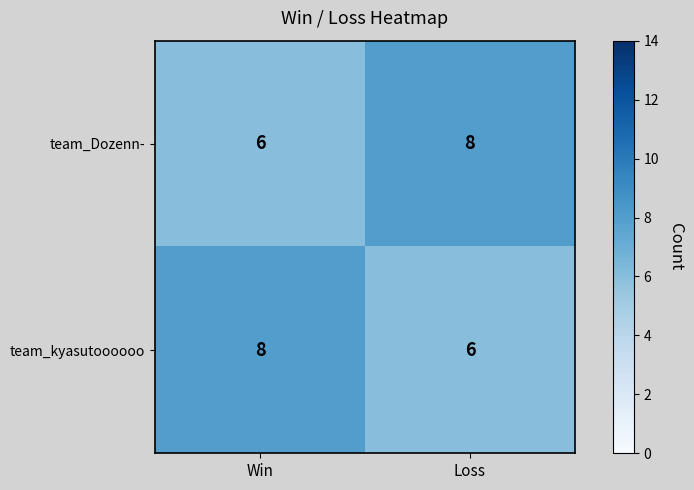

What is the average value of the team_Dozenn- series?

7